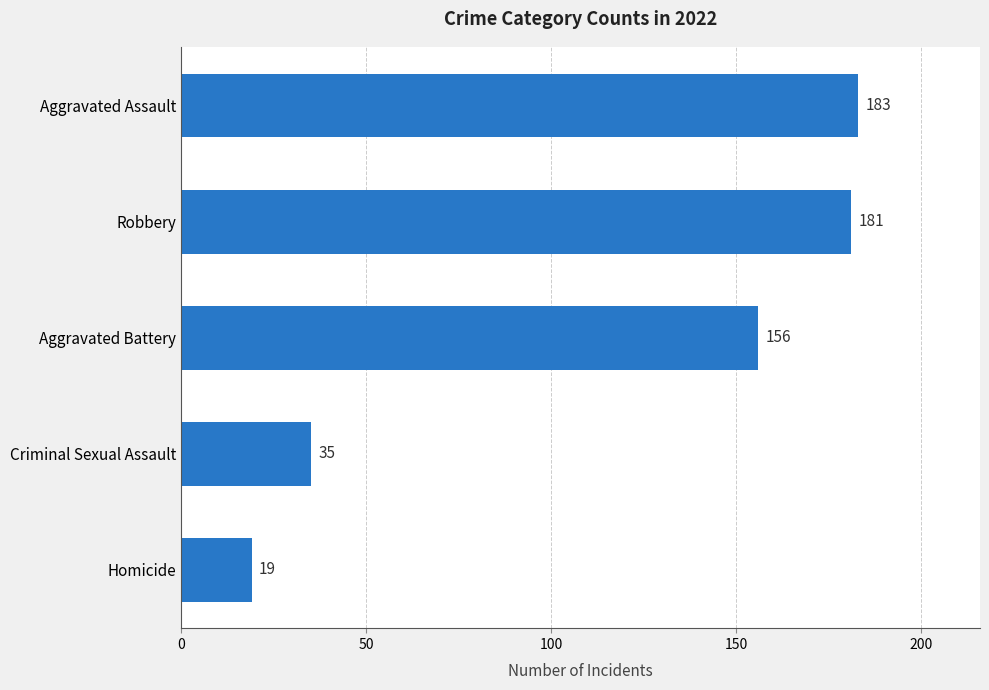

List the labels in order of value, smallest first.

Homicide, Criminal Sexual Assault, Aggravated Battery, Robbery, Aggravated Assault